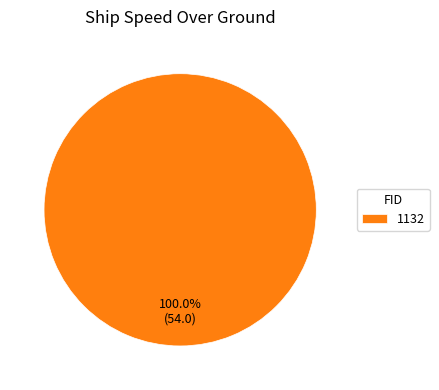

Is 1132 the majority of the pie?

Yes